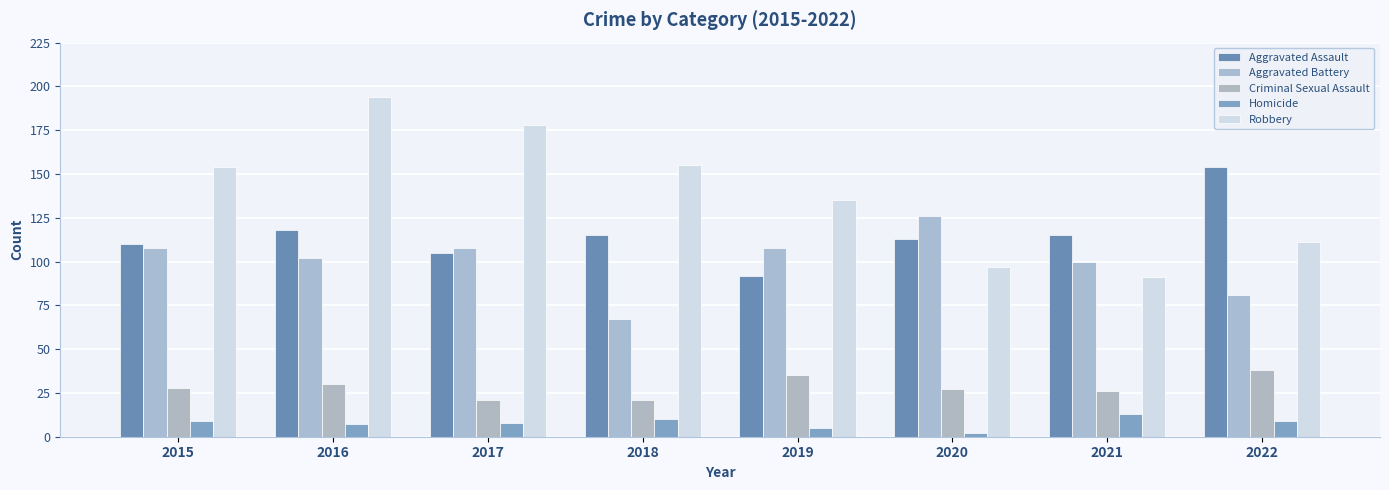

Count the number of data series in this chart.

5